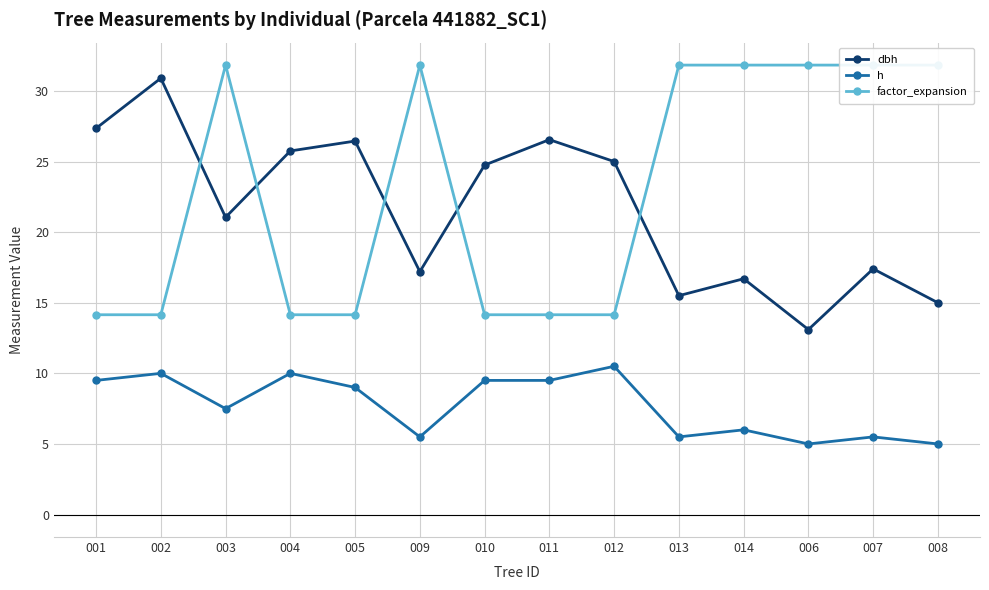

How many values in the factor_expansion series exceed 31?

7